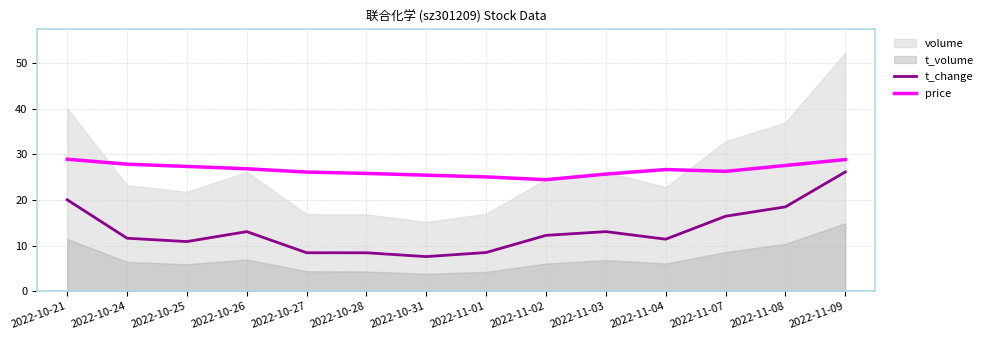

The value of price at 2022-10-28 is 10.1. True or false?

False